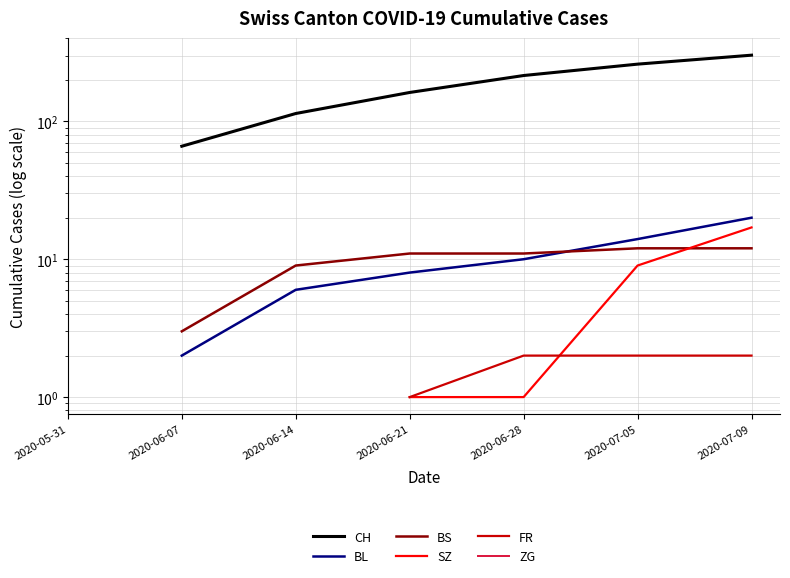

What is the label of the 3rd point from the right?

2020-06-28